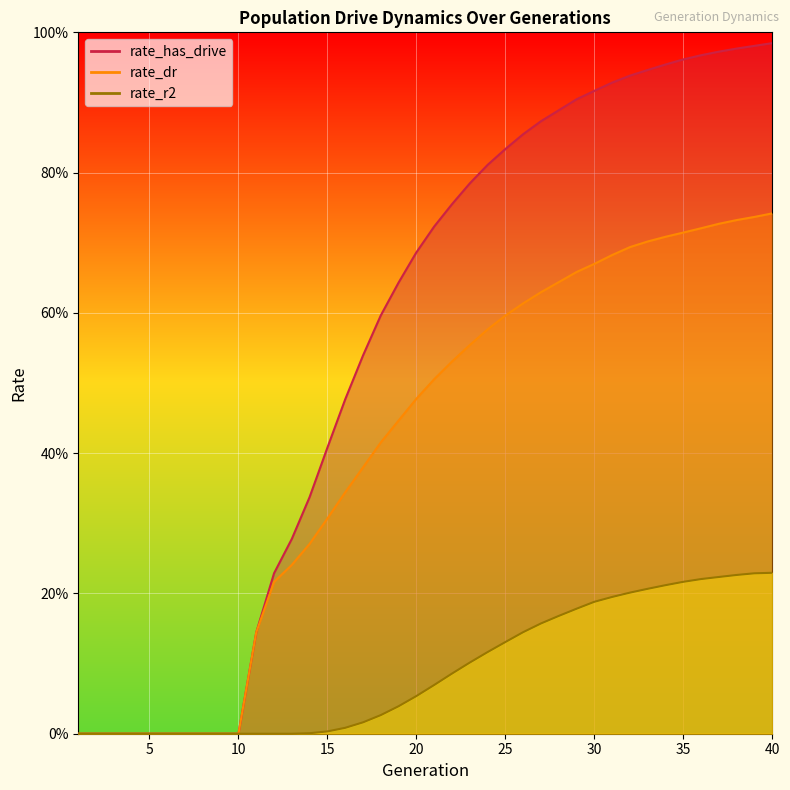

True or false: rate_r2 and rate_has_drive cross at least once.

False